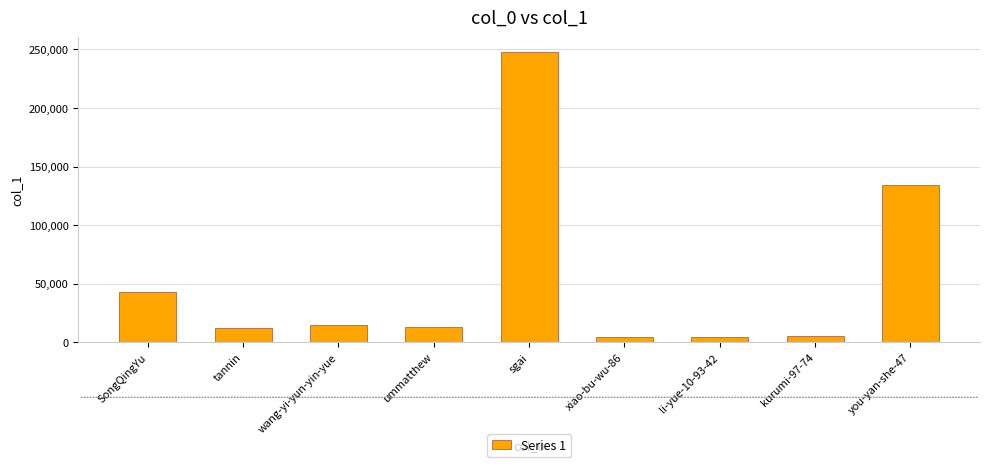

What is the label of the 5th bar from the right?

sgai